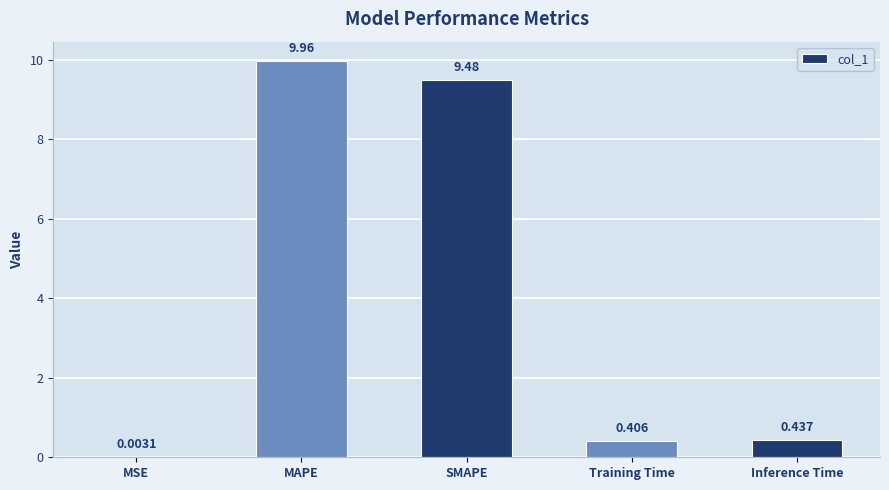

Which has a higher value, MSE or SMAPE?

SMAPE